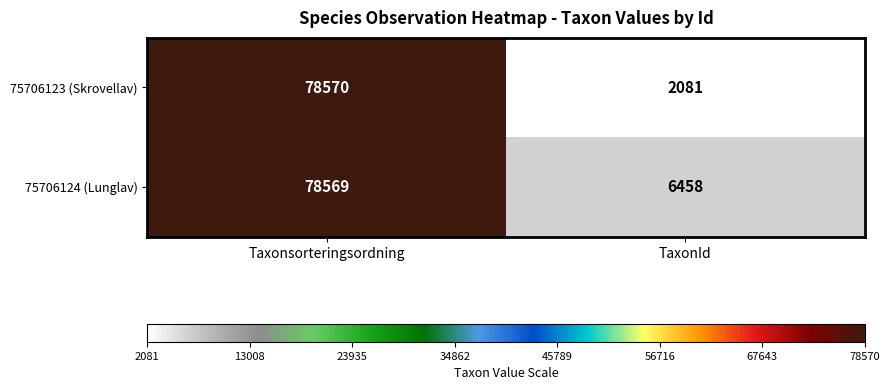

What is the total value across all series at Taxonsorteringsordning?

157139